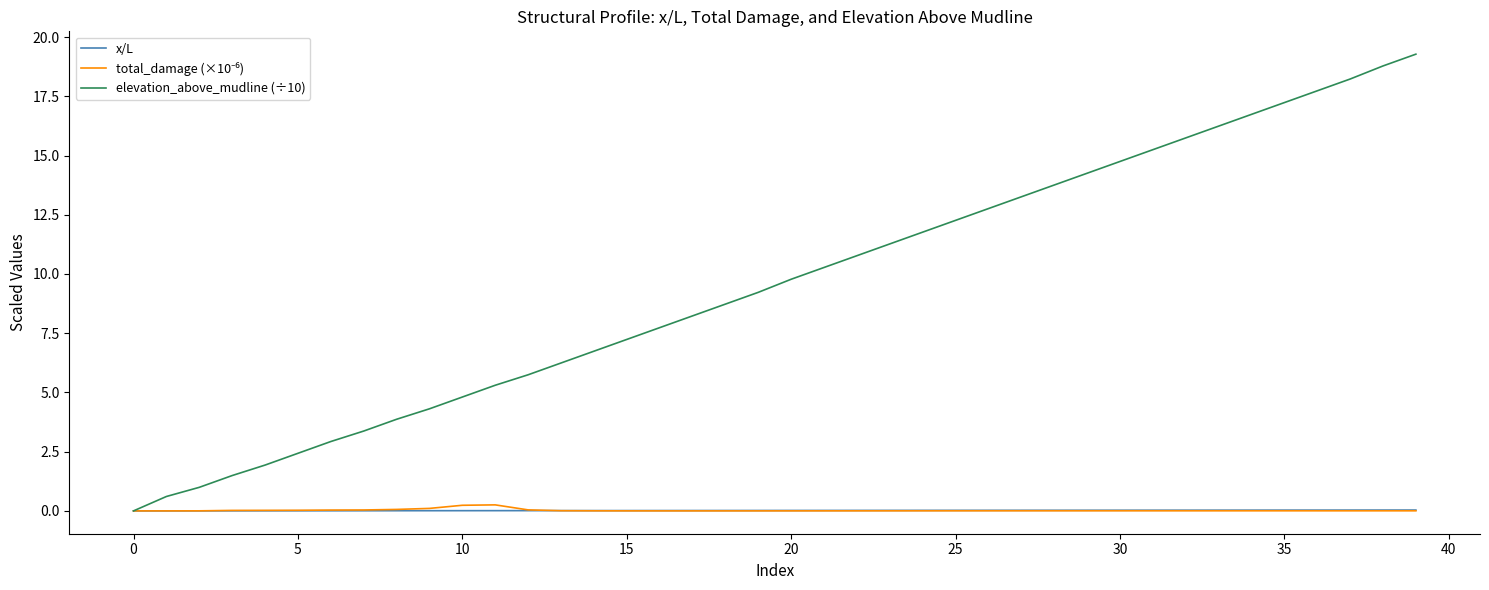

What is the greatest value displayed?

19.3